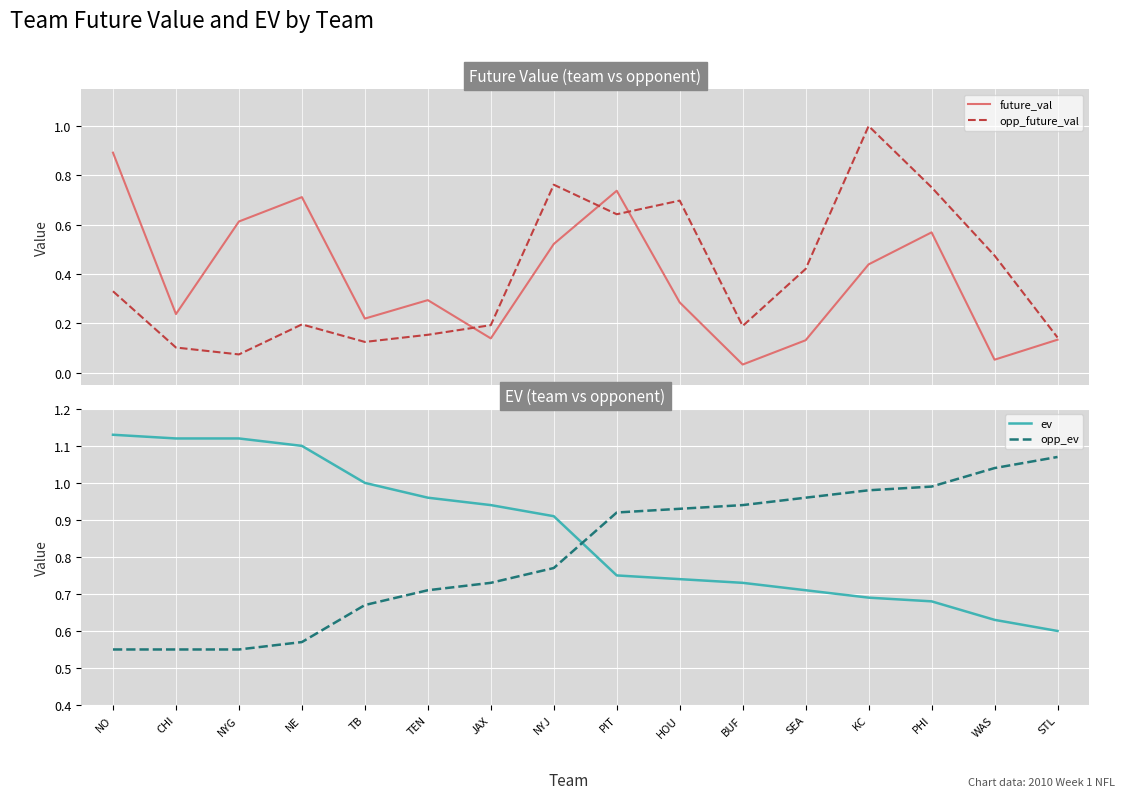

What is the label of the 12th point from the left?

SEA